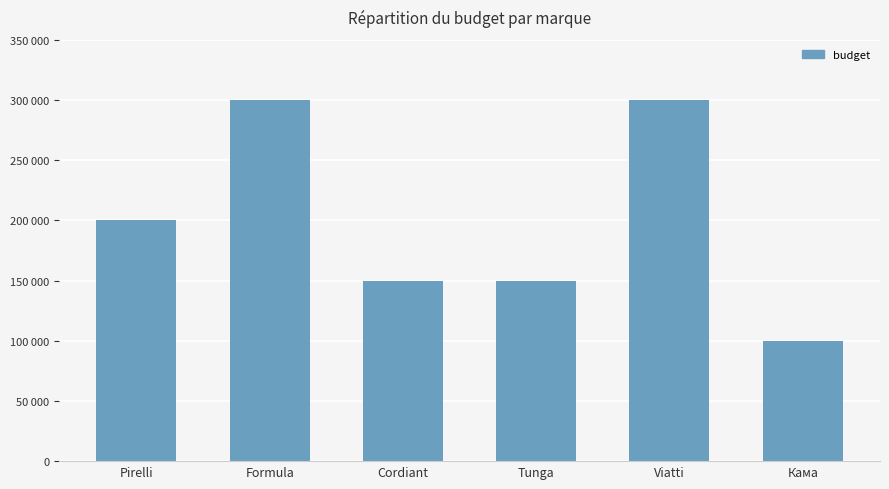

List the labels in order of value, largest first.

Formula, Viatti, Pirelli, Cordiant, Tunga, Кама